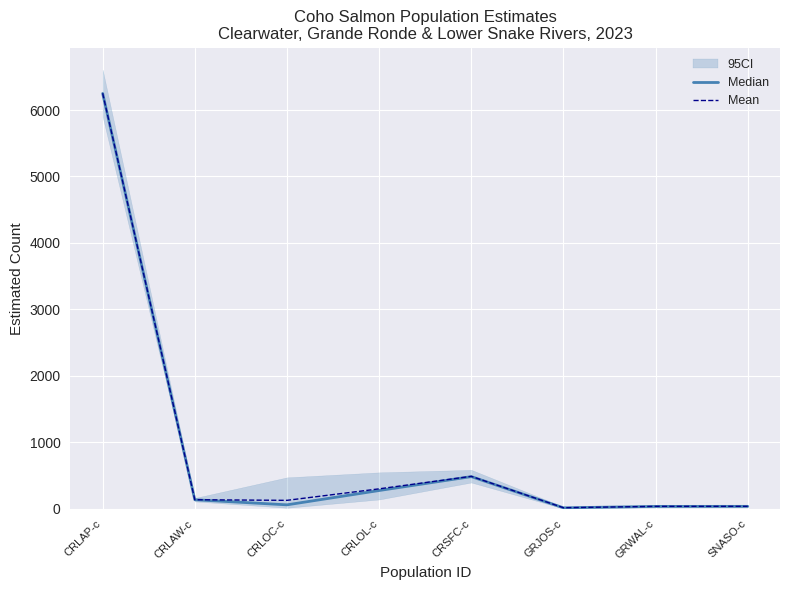

True or false: Median and Mean intersect in this chart.

False